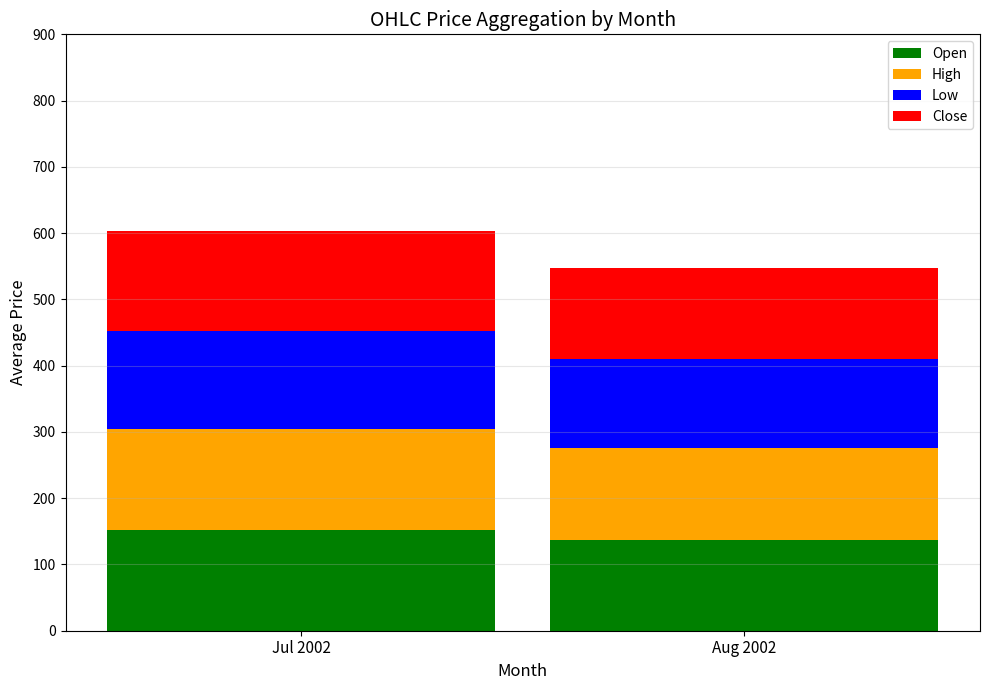

What is the highest value of the Open series?

151.5